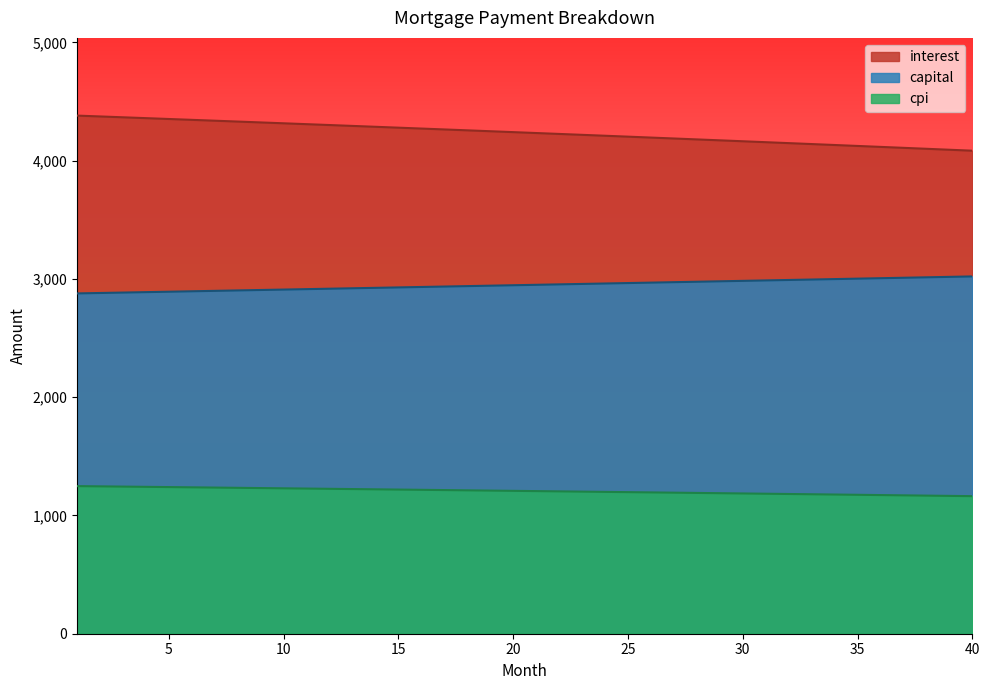

True or false: interest has a value of 4315.4 at 10.

True